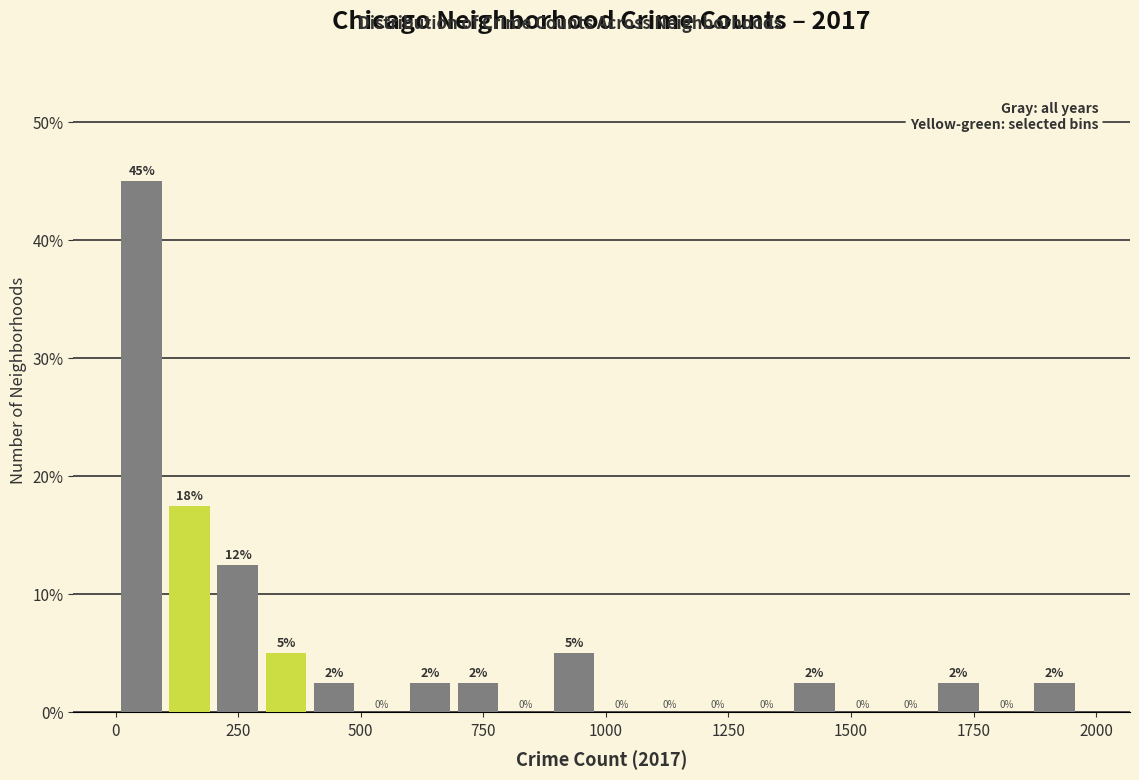

Read against the x-axis, roughly where is the centre of the tallest bar?

50